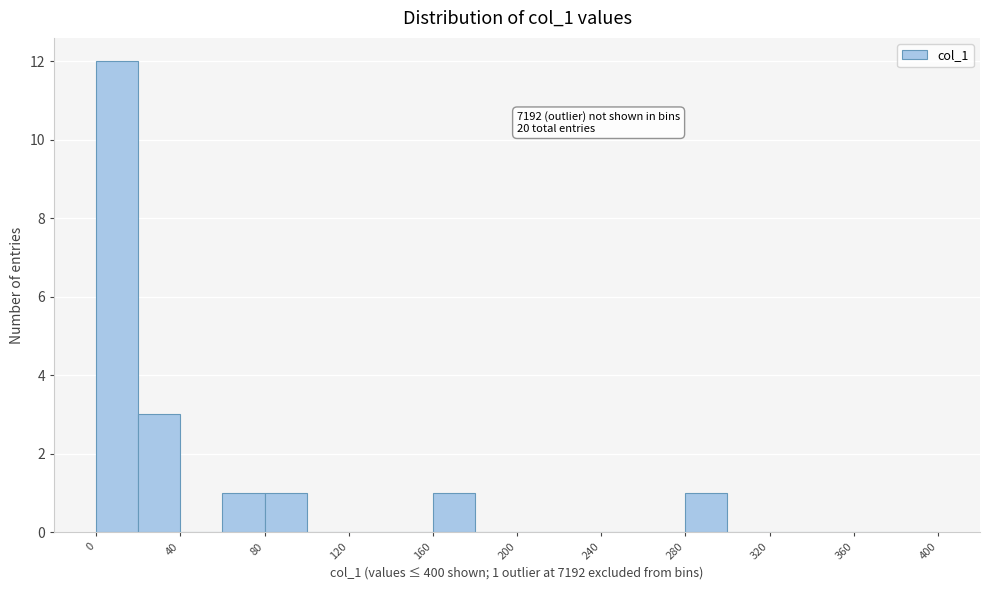

Over which range of the x-axis is the bar tallest?

0 to 20